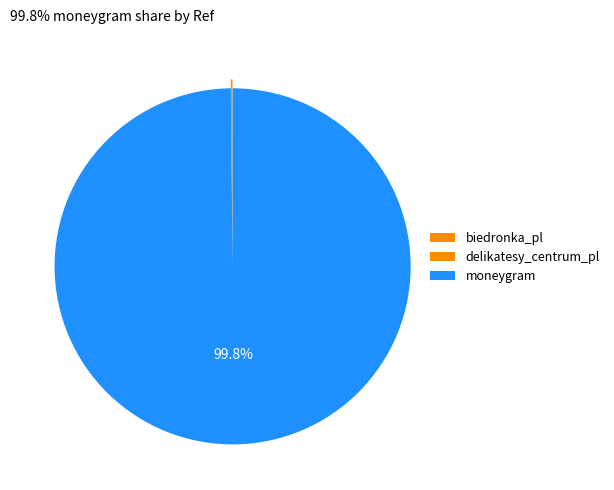

Which category has the biggest portion of the pie?

moneygram